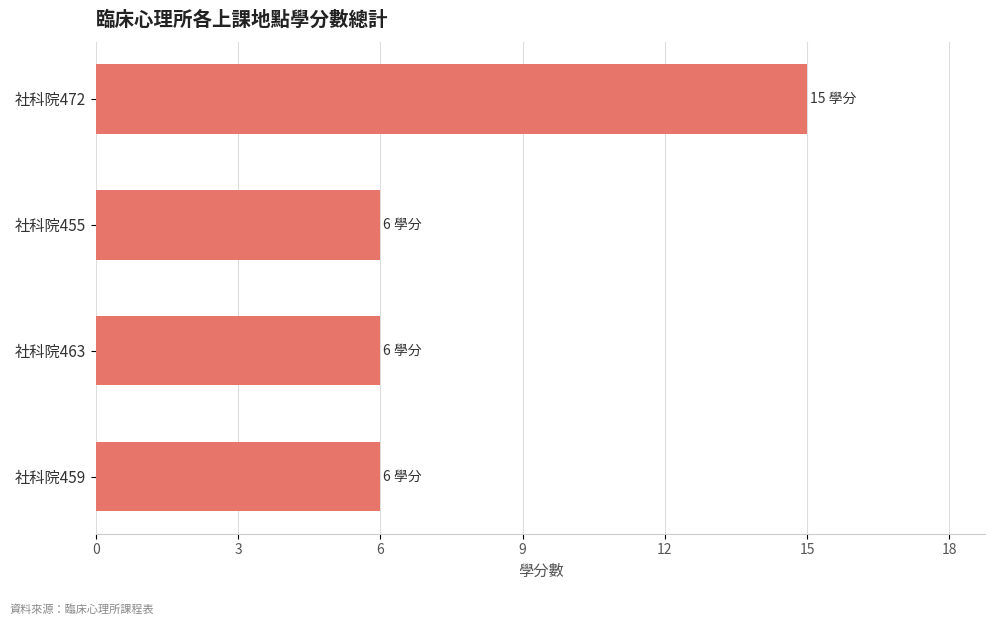

The chart shows a value of 9 at 社科院455. True or false?

False